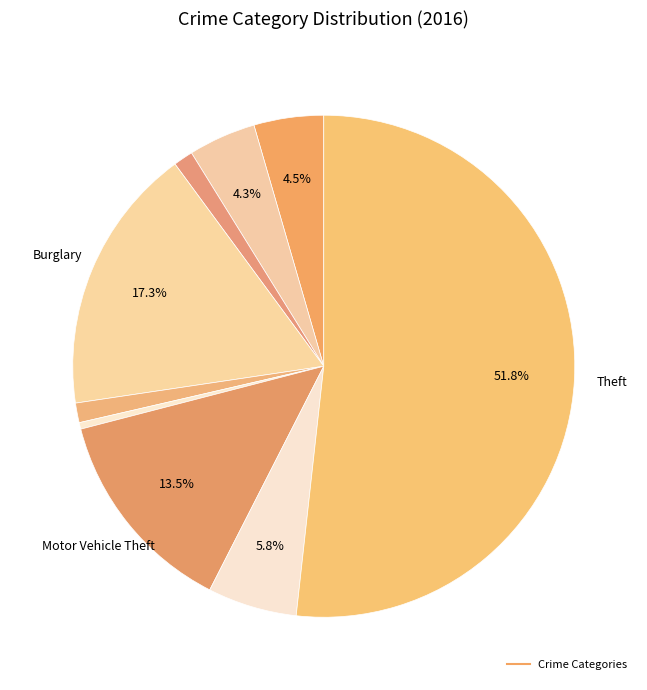

Count the number of slices in the pie.

9